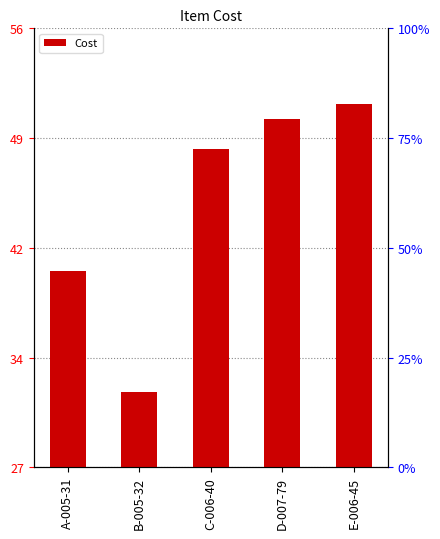

What is the change in value from D-007-79 to E-006-45?

+1